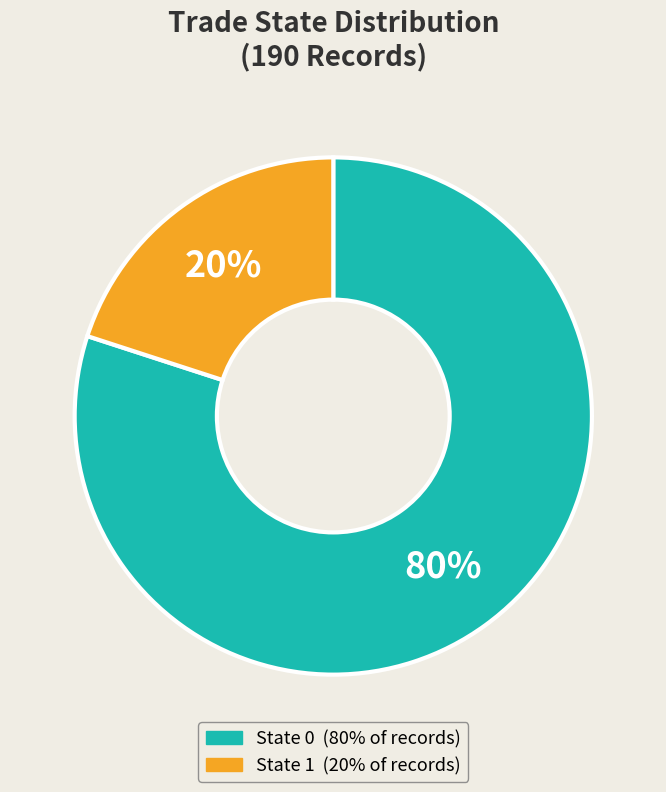

To the nearest percent, what is the difference between the largest and smallest slice percentages?

60%